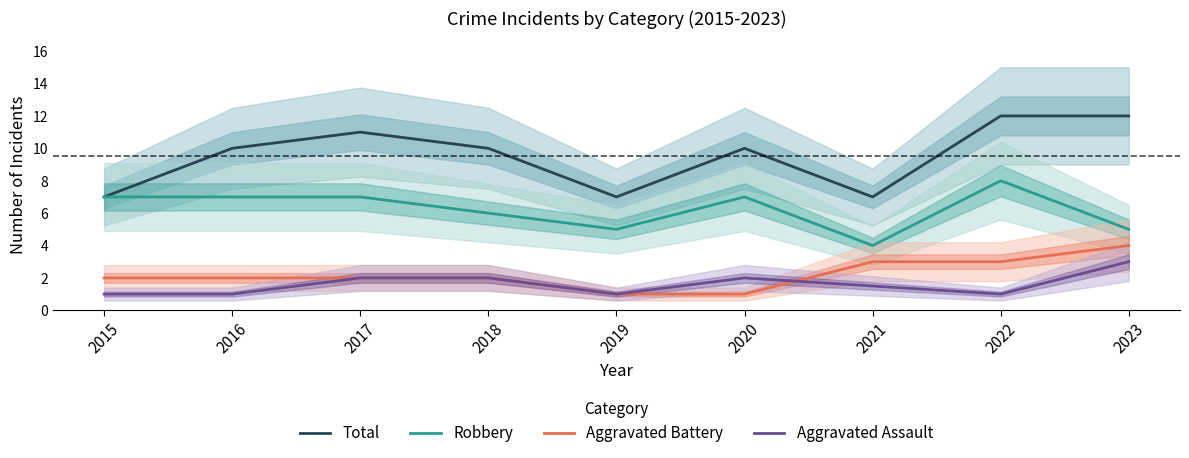

The value of Total at 2022 is 5.2. True or false?

False